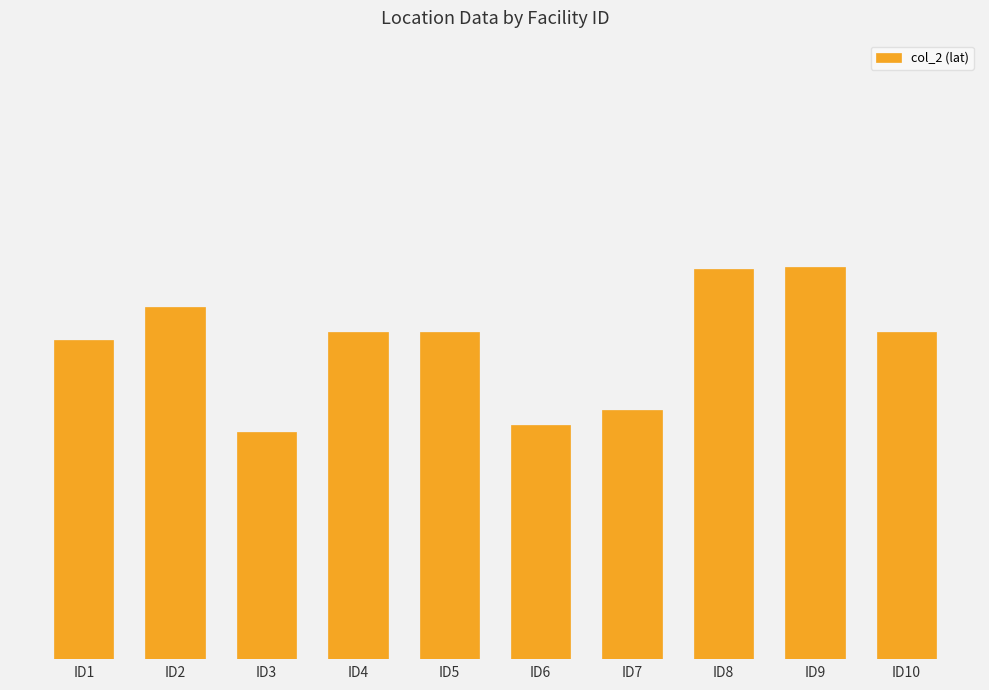

Reading left to right, list all the values displayed in this chart.

ID1=39.1	ID2=39.1	ID3=39.1	ID4=39.1	ID5=39.1	ID6=39.1	ID7=39.1	ID8=39.1	ID9=39.1	ID10=39.1